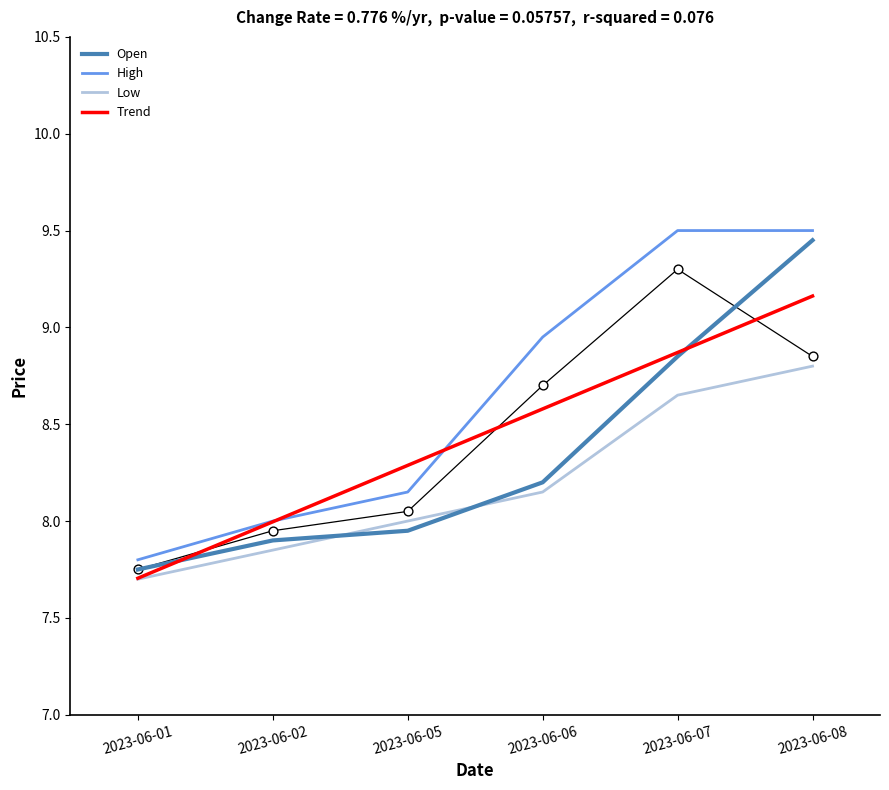

Which series has the largest Y range (max minus min)?

High